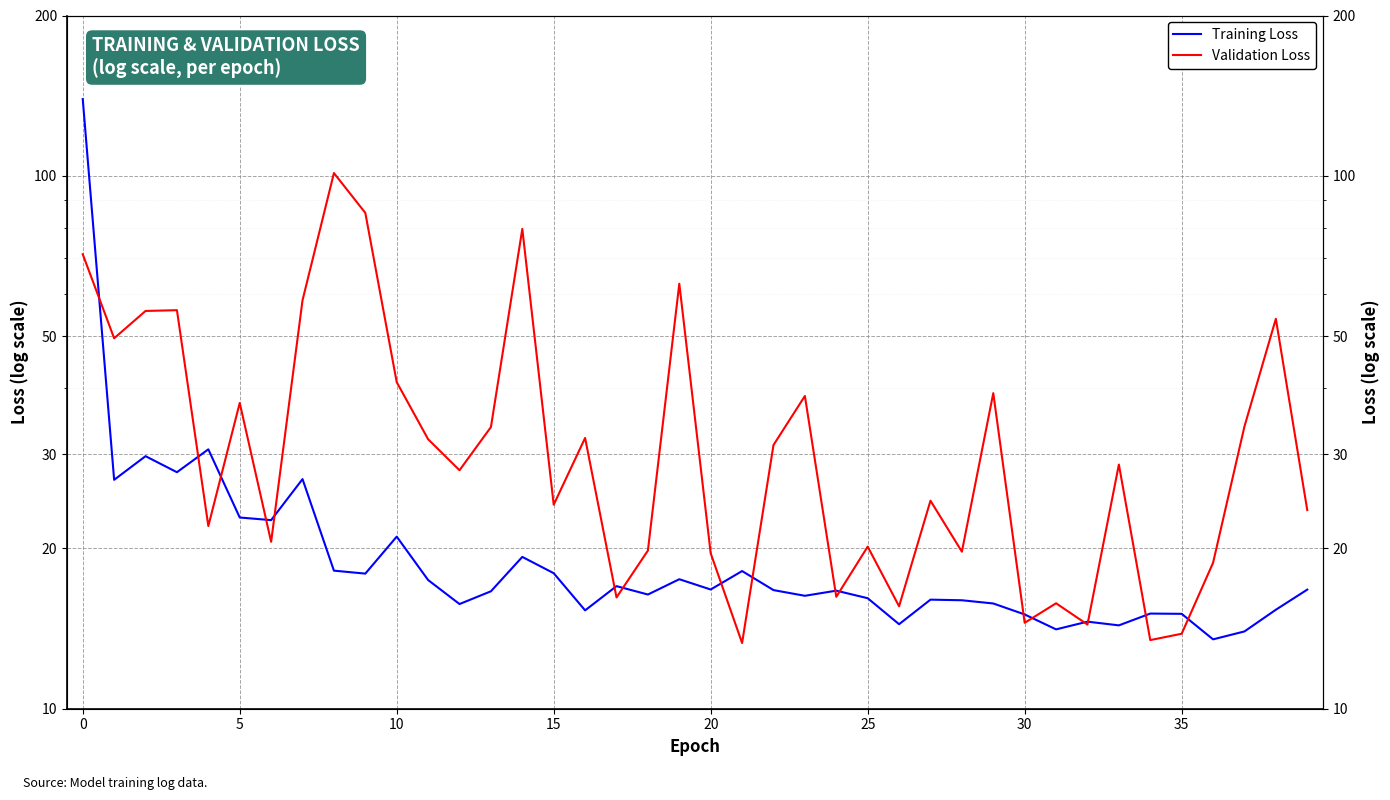

How many data points in Validation Loss are above 28?

21